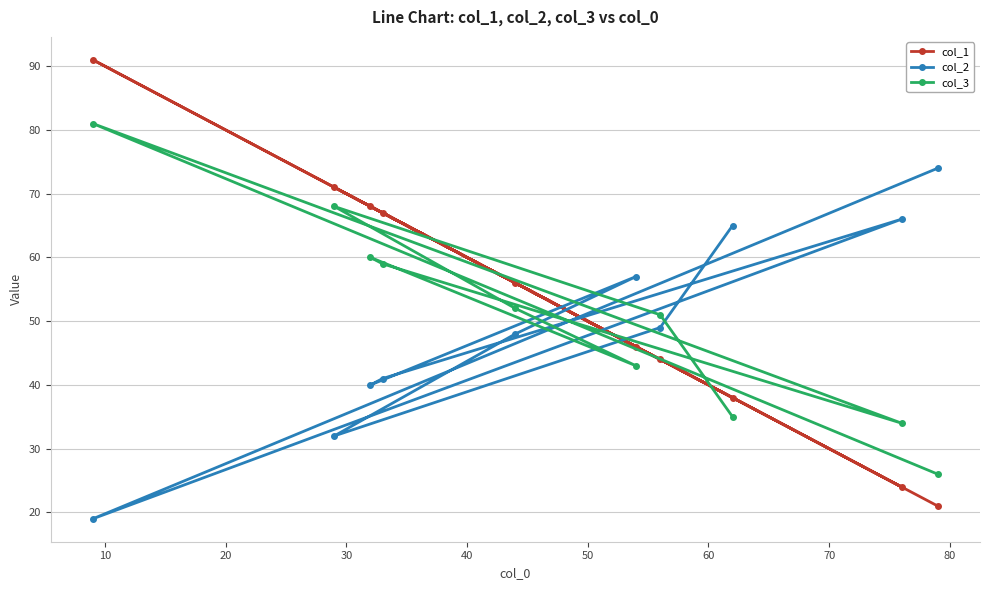

How many times do col_3 and col_1 cross each other?

5